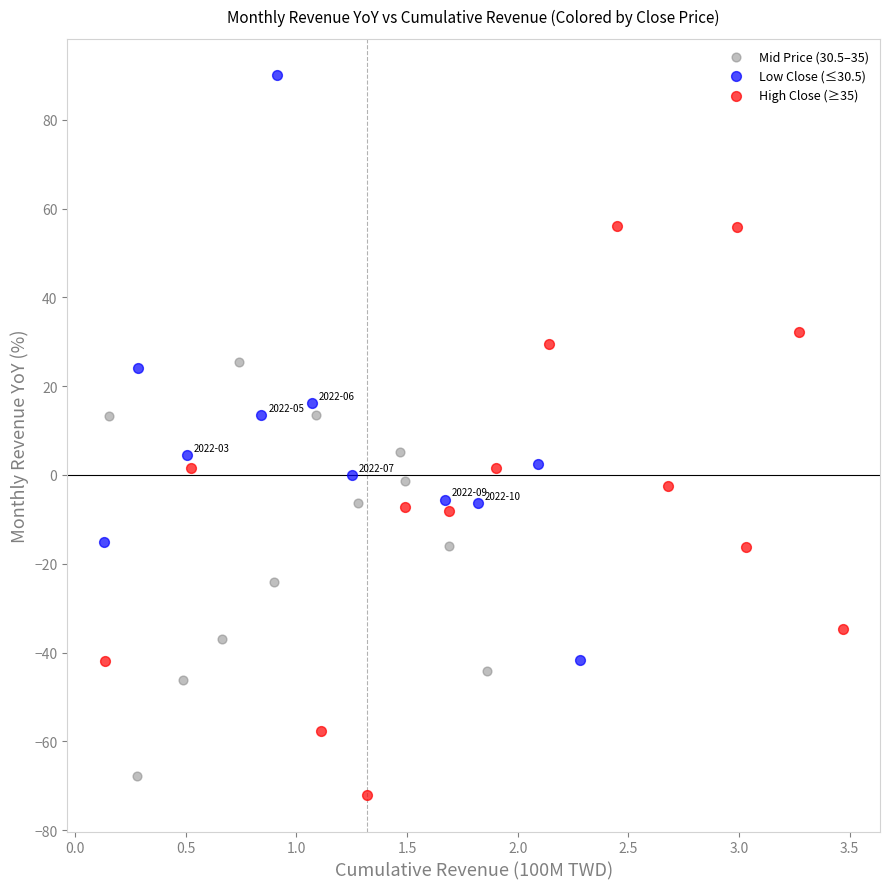

Which series reaches the minimum Y coordinate?

High Close (≥35)